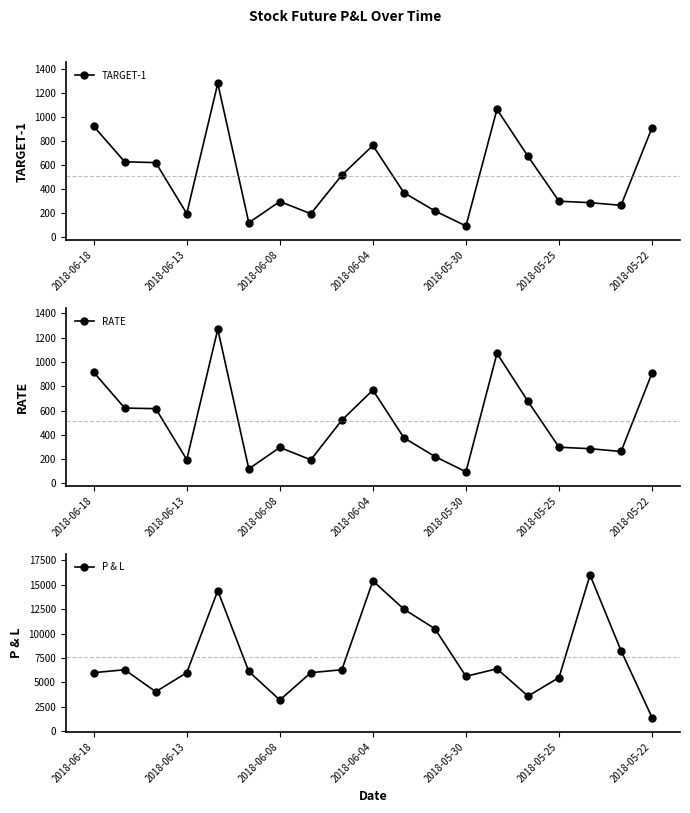

How many values in the RATE series are below 375?

9